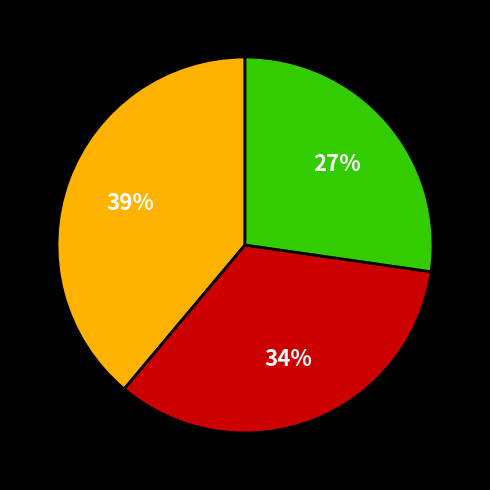

Is there a majority slice in this chart?

No